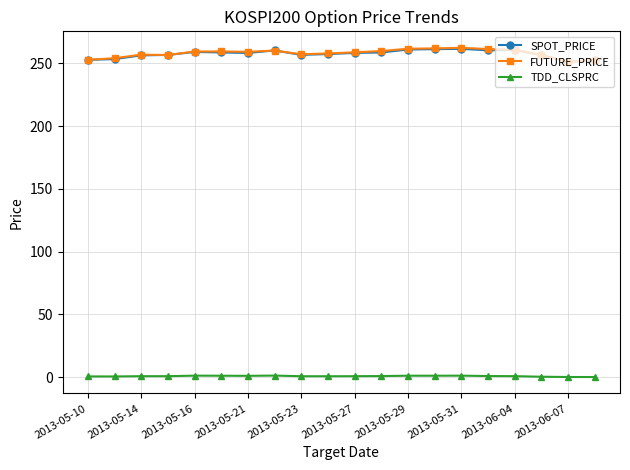

At how many categories does at least one series exceed 186?

20